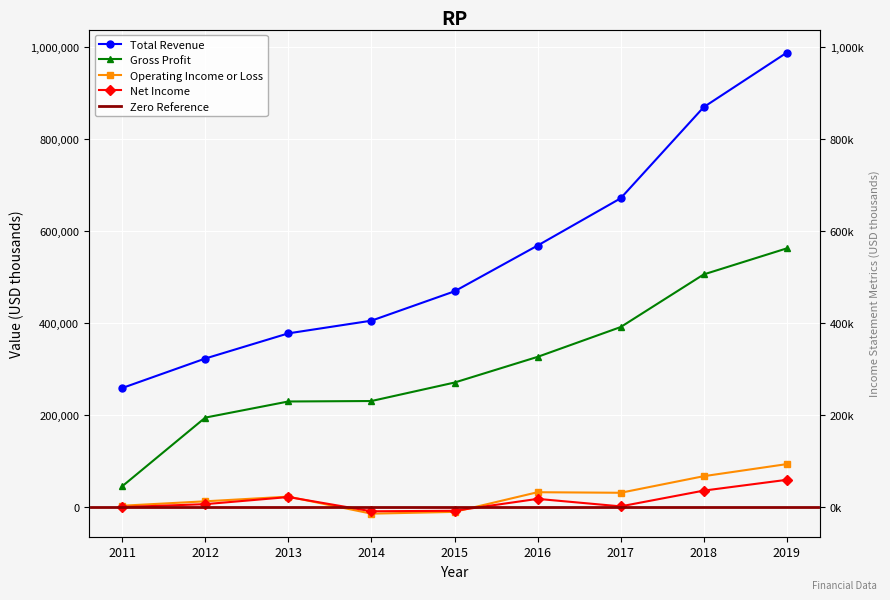

Which series has the widest spread of values?

Total Revenue